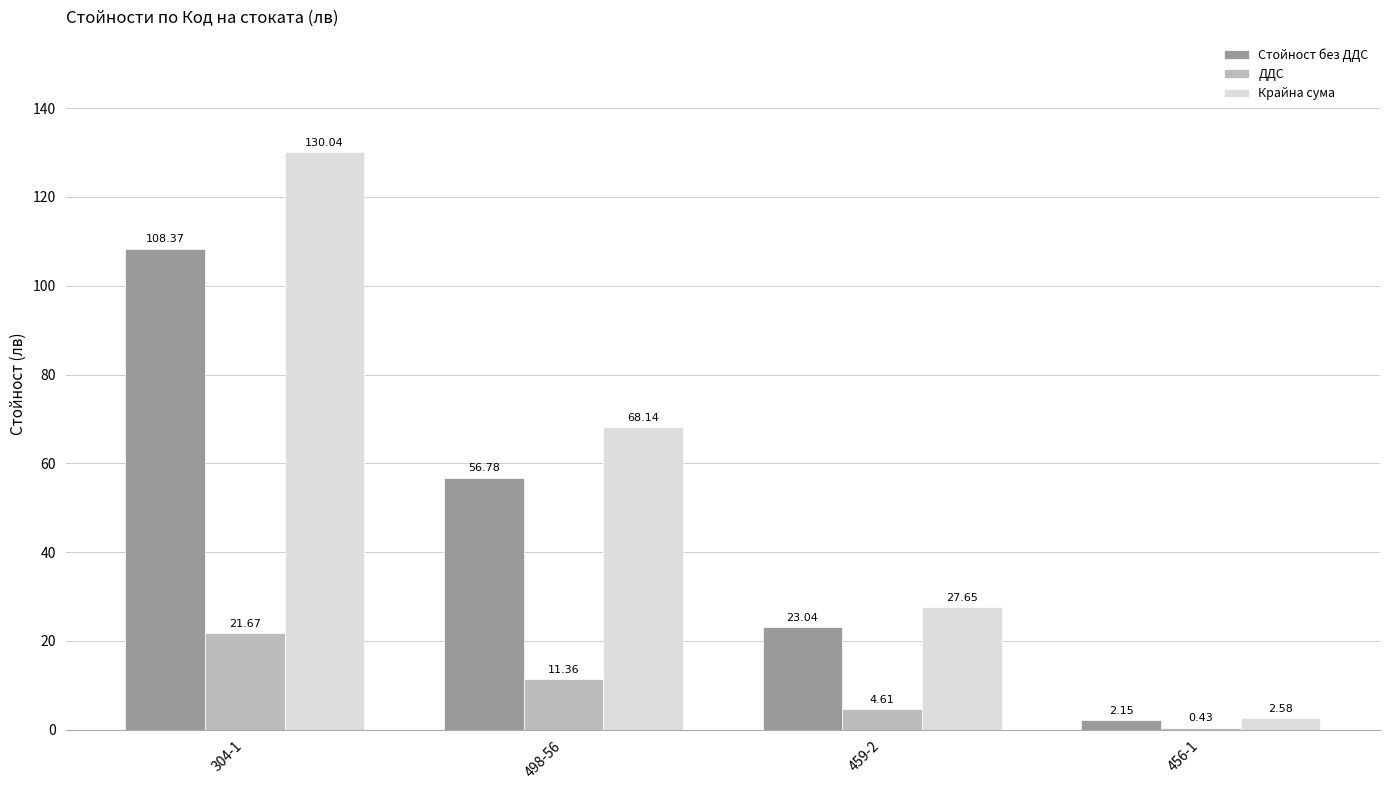

How many groups of bars are there?

4